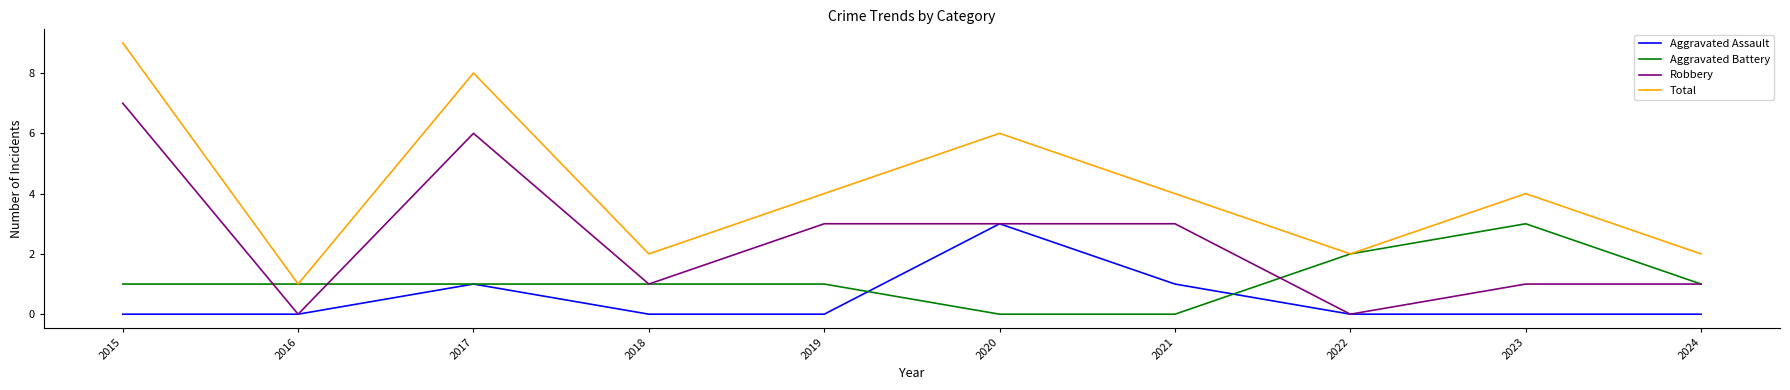

At which category does Robbery reach its first local valley?

2016